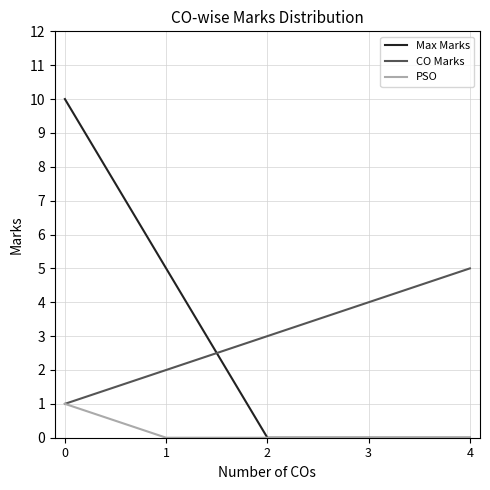

The value of PSO at 0 is 1. True or false?

True